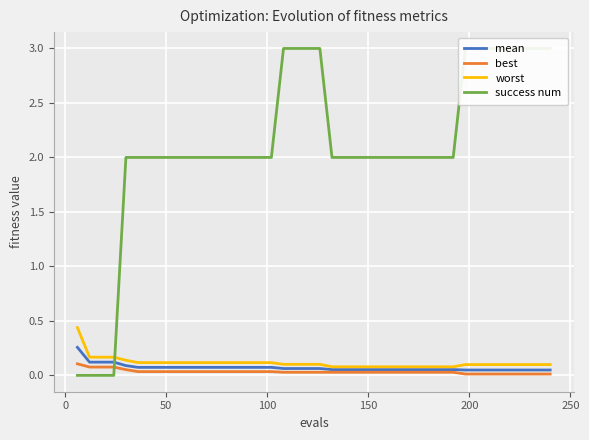

Does the chart display data point markers on the line(s)?

No